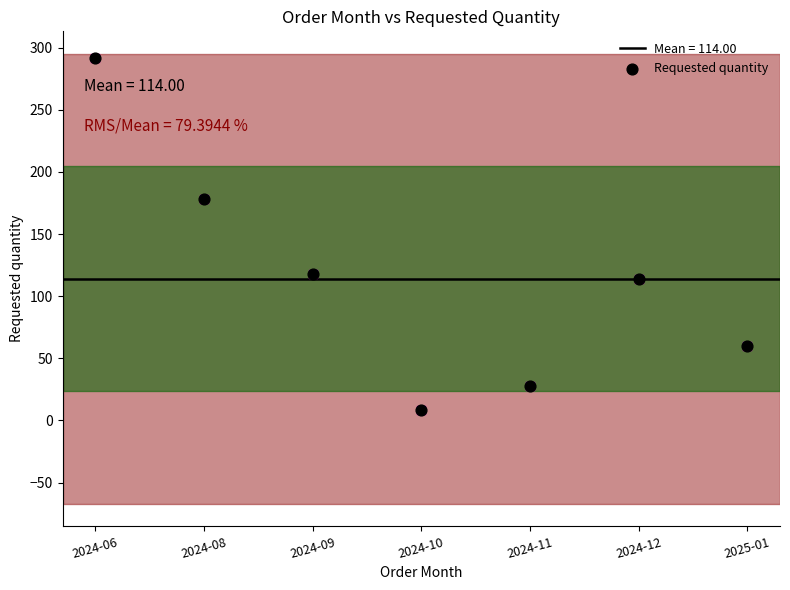

What is the ratio of the value at 2024-10 to the value at 2024-11?

0.3